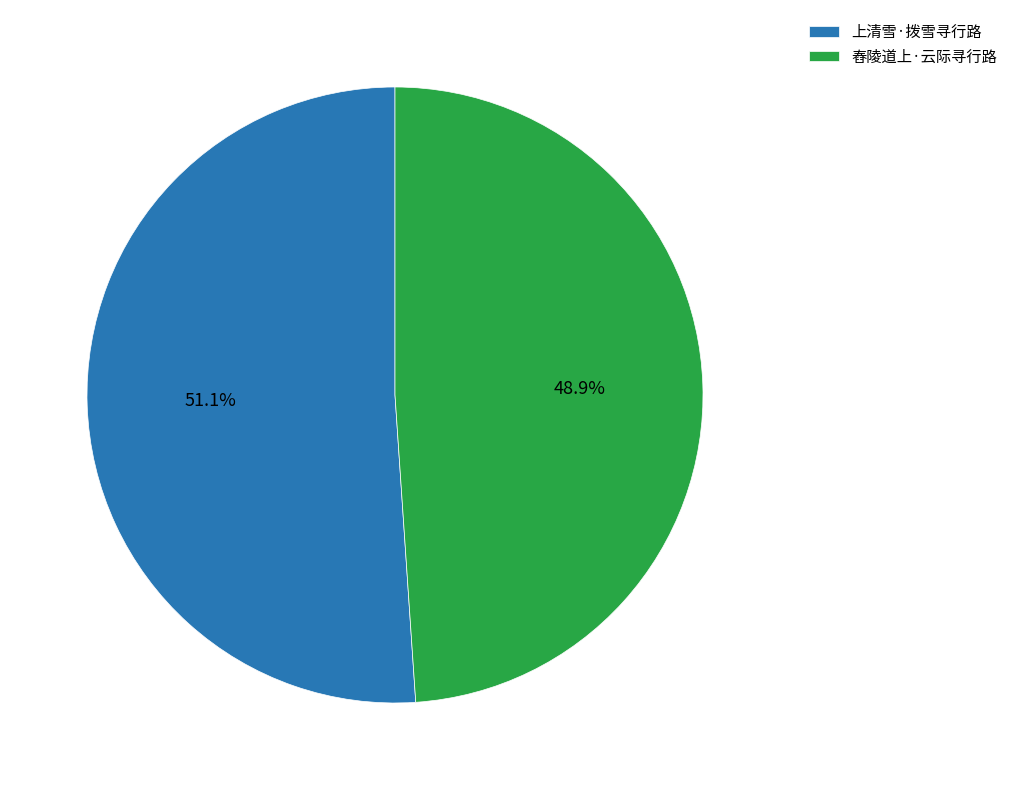

True or false: 舂陵道上·云际寻行路 accounts for 60% of the total.

False